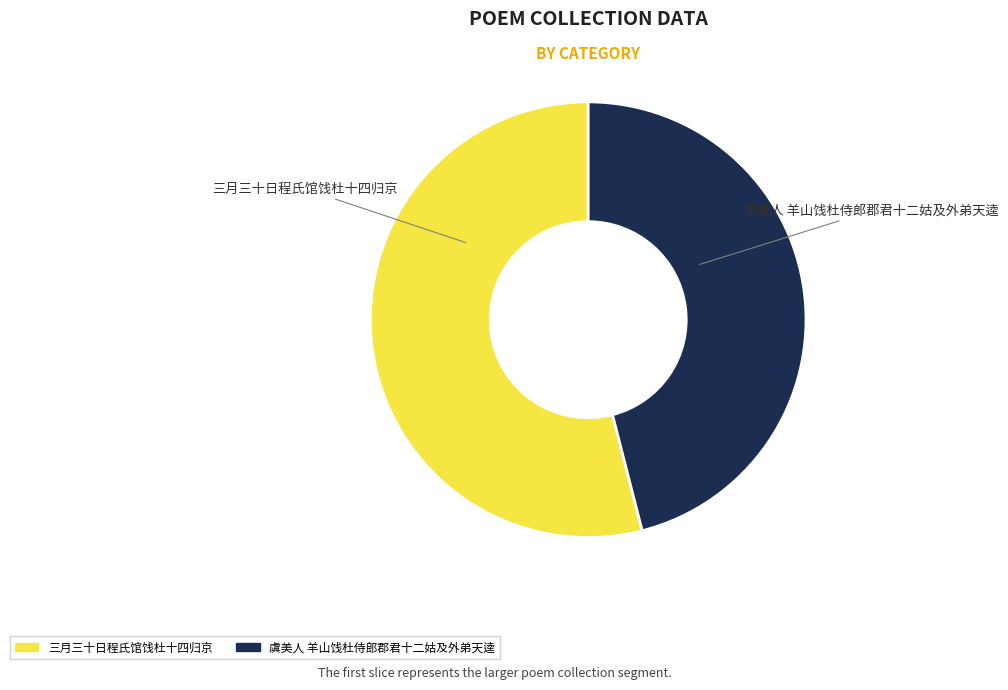

Do 虞美人 羊山饯杜侍郎郡君十二姑及外弟天逵 and 三月三十日程氏馆饯杜十四归京 together represent more than half of the pie?

Yes